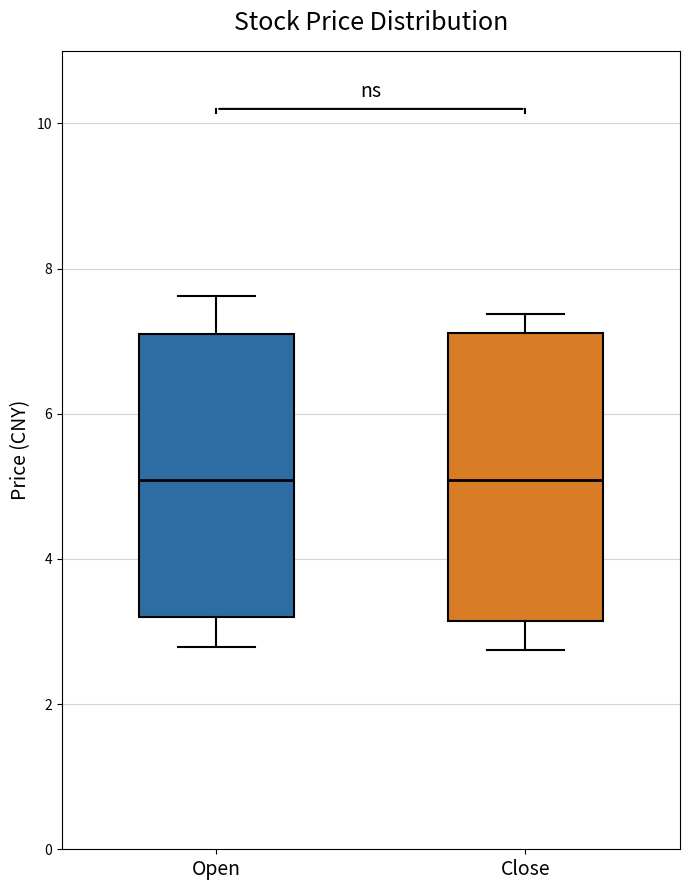

Where is the lower edge of the box for Close on the y-axis? The values are not printed on the chart, so give them approximately, as read against the axis.

3.2